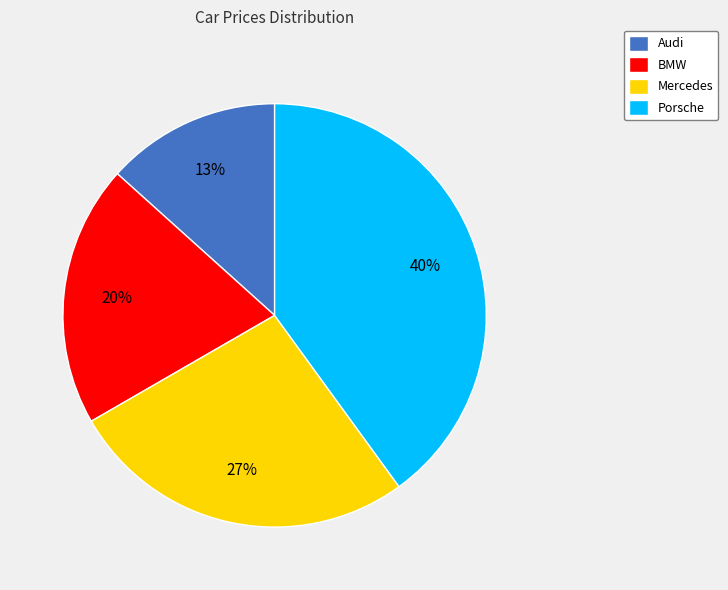

To the nearest percent, what is the combined percentage of Mercedes and Audi?

40%